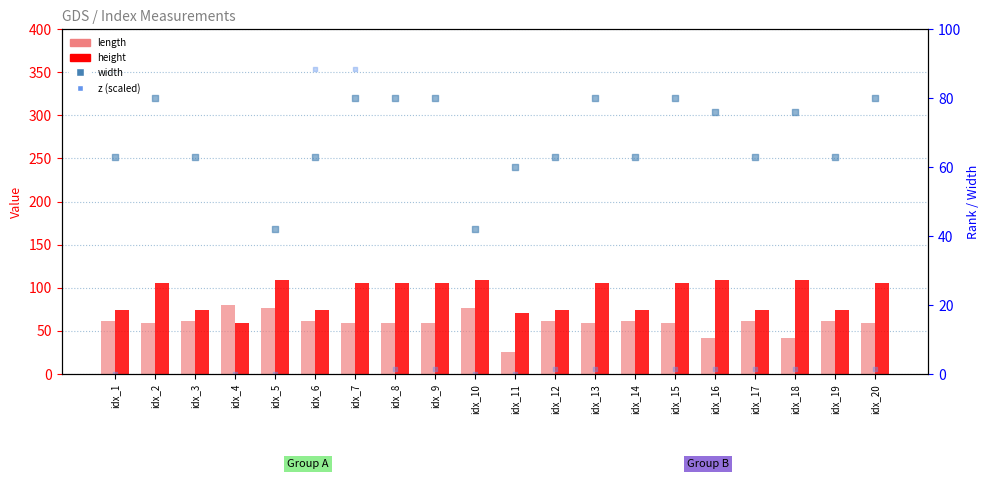

What is the total value across all series at idx_20?

246.5